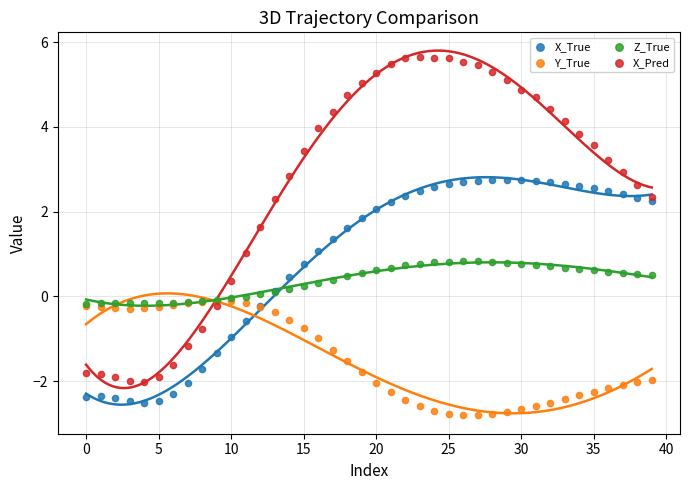

What are all the series names shown in the legend?

X_True, Y_True, Z_True, X_Pred